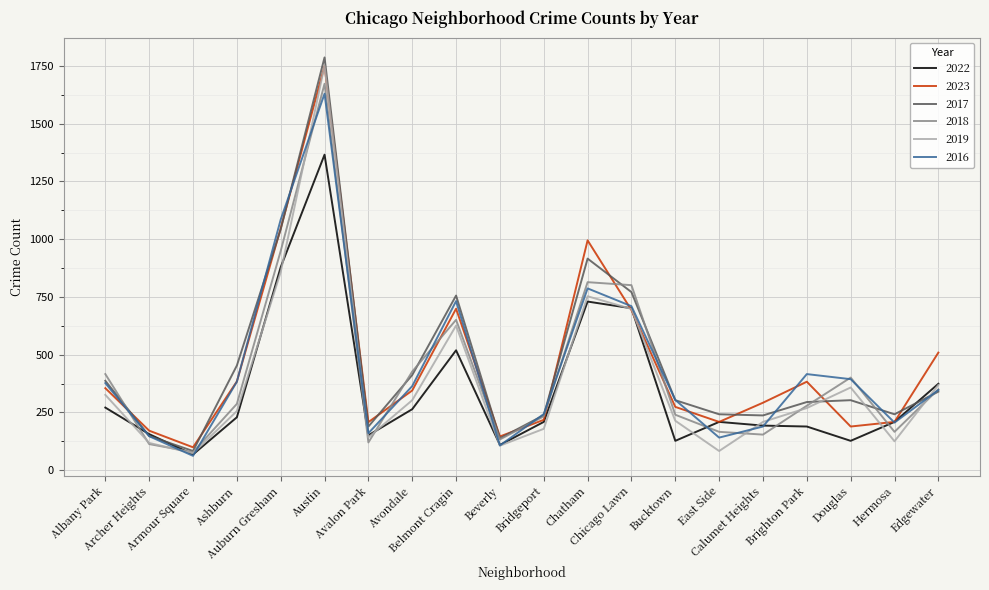

What is the difference between the maximum and second lowest values in the 2017 series?

1649